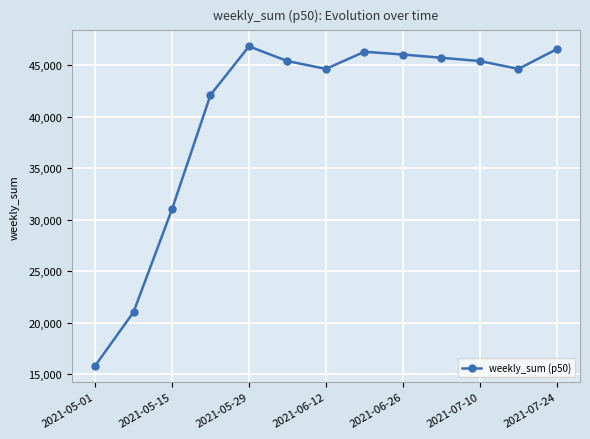

What is the sum of all values?

521742.1